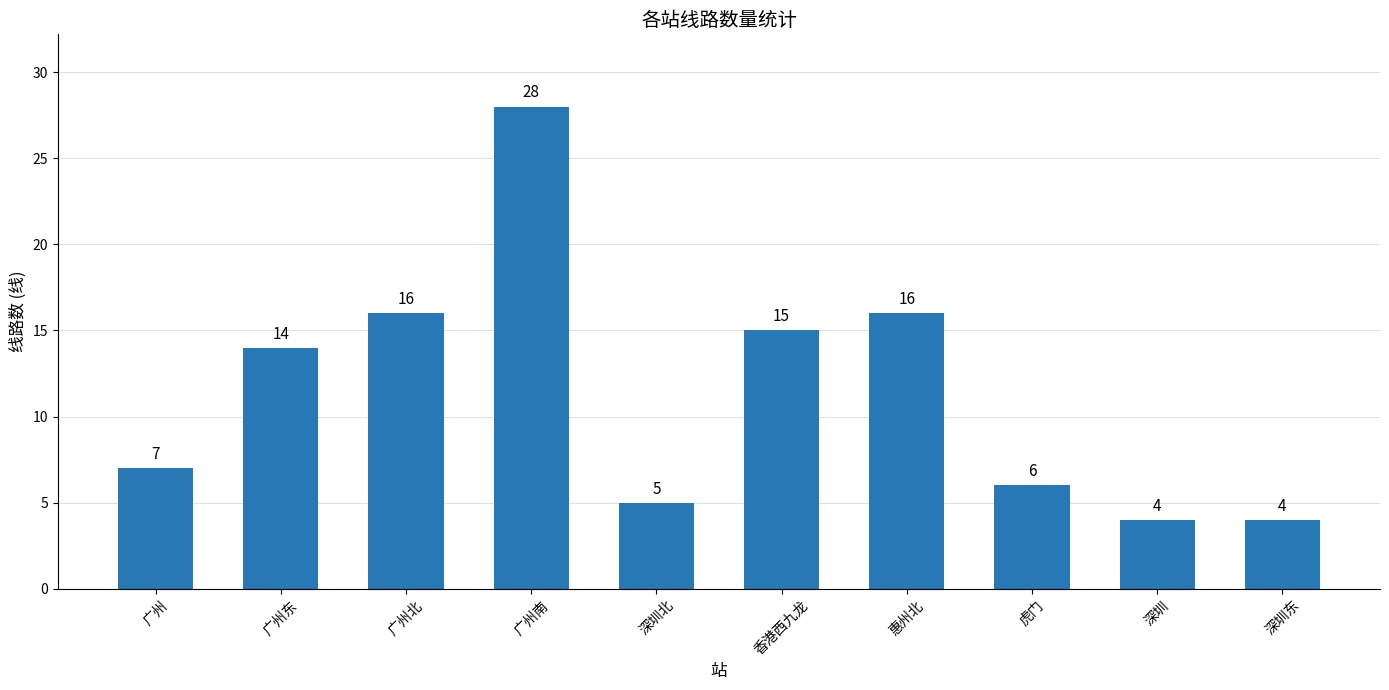

Count the number of data series in this chart.

1